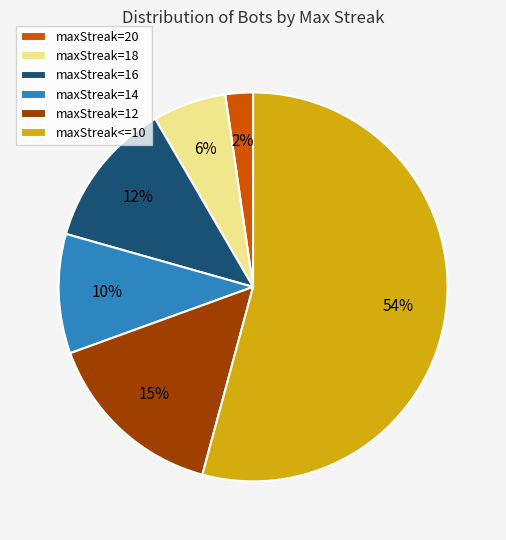

The maxStreak=12 slice represents 15% of the pie. True or false?

True